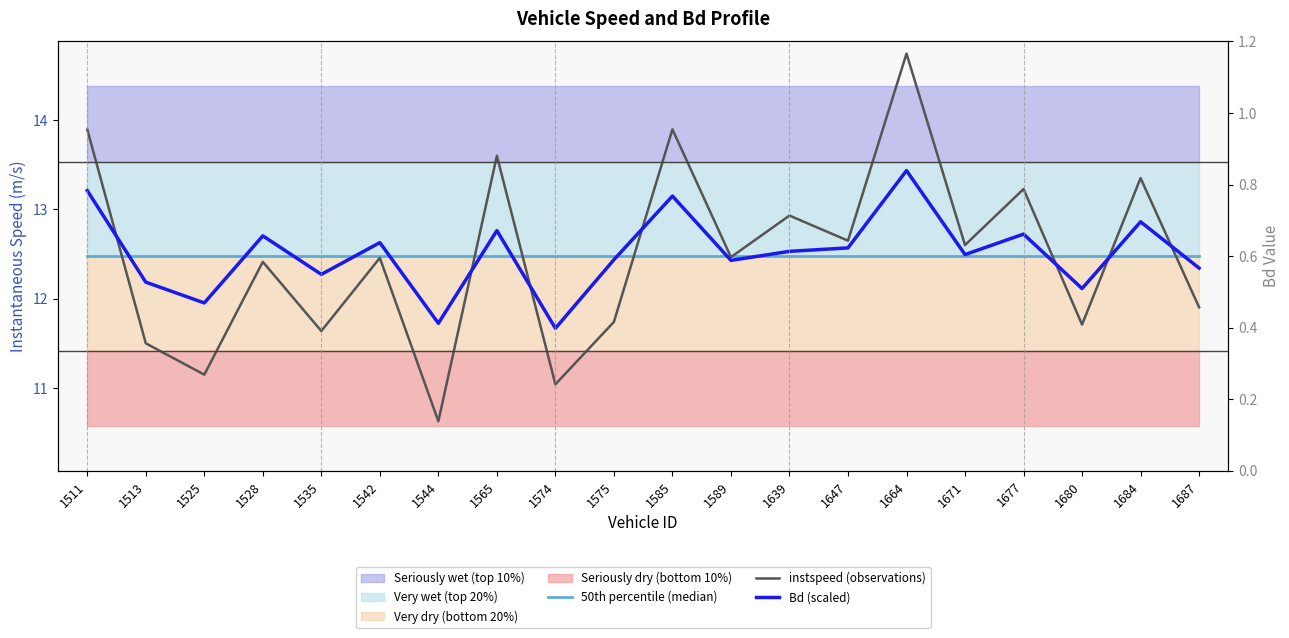

How many data points does each series have?

20